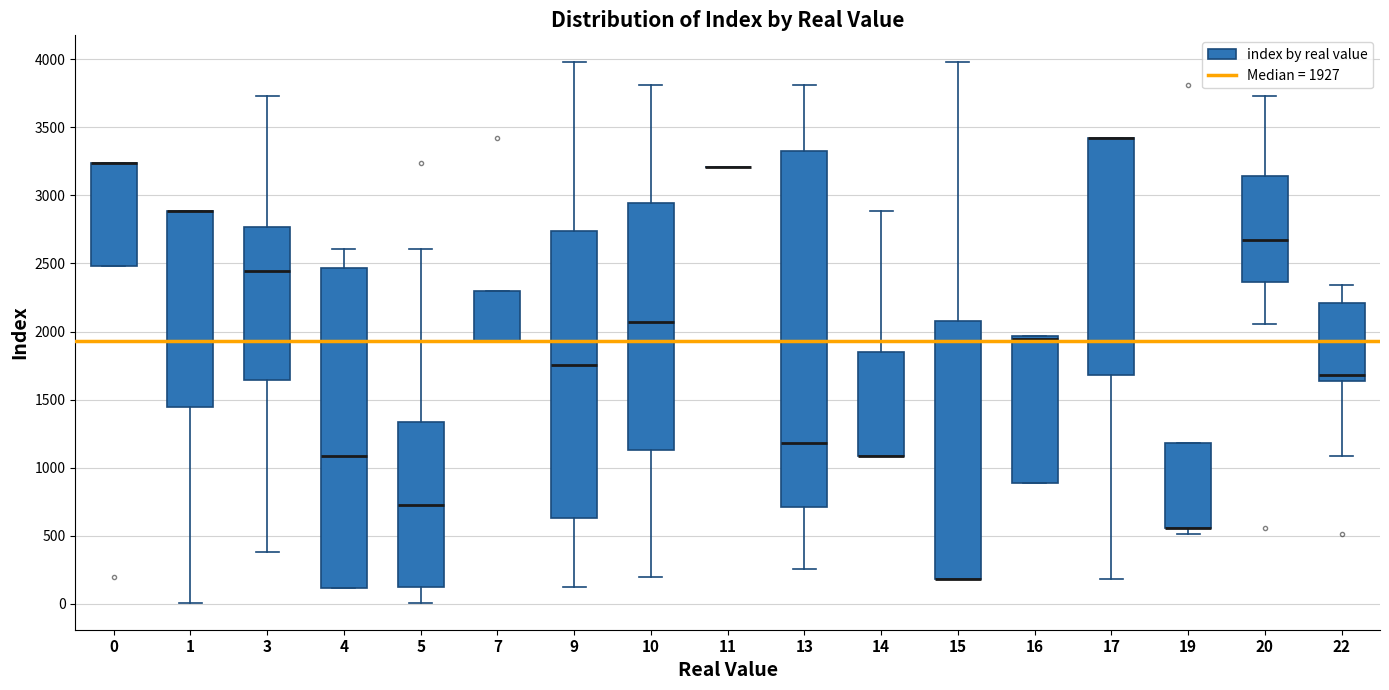

Reading left to right, transcribe this box plot: for each box, give where its median line is, the range the box spans, and where its two whiskers end, as read against the y-axis. The values are not printed on the chart, so give them approximately, as read against the axis.

0: median 3250 (drawn on the box's upper edge), box 2500 to 3250, whiskers 2500 to 3250
1: median 2900 (drawn on the box's upper edge), box 1450 to 2900, whiskers 0 to 2900
3: median 2450, box 1650 to 2750, whiskers 400 to 3750
4: median 1100, box 100 to 2450, whiskers 100 to 2600
5: median 750, box 100 to 1350, whiskers 0 to 2600
7: median 1950 (drawn on the box's lower edge), box 1950 to 2300, whiskers 1950 to 2300
9: median 1750, box 650 to 2750, whiskers 100 to 4000
10: median 2050, box 1150 to 2950, whiskers 200 to 3800
11: box collapsed to a line at 3200, whiskers 3200 to 3200
13: median 1200, box 700 to 3350, whiskers 250 to 3800
14: median 1100 (drawn on the box's lower edge), box 1100 to 1850, whiskers 1100 to 2900
15: median 200 (drawn on the box's lower edge), box 200 to 2100, whiskers 200 to 4000
16: median 1950 (just below the box's upper edge), box 900 to 1950, whiskers 900 to 1950
17: median 3400 (drawn on the box's upper edge), box 1700 to 3400, whiskers 200 to 3400
19: median 550 (drawn on the box's lower edge), box 550 to 1200, whiskers 500 to 1200
20: median 2650, box 2350 to 3150, whiskers 2050 to 3750
22: median 1700, box 1650 to 2200, whiskers 1100 to 2350